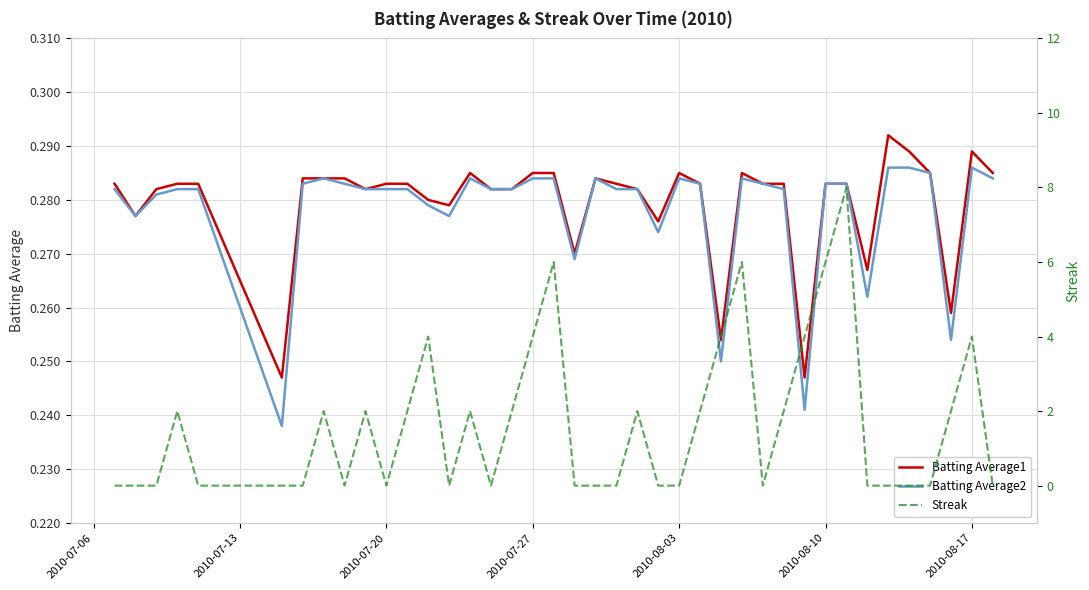

The Batting Average1 series shows 0.2 at 2010-08-17. True or false?

False